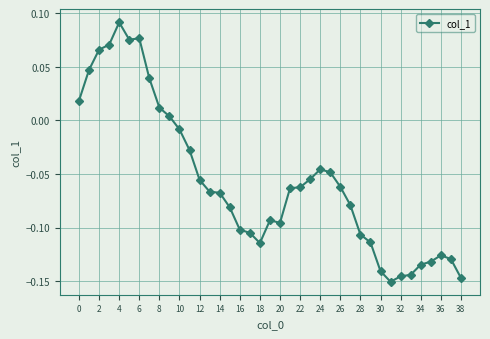

What is the sum of all values?

-2.2